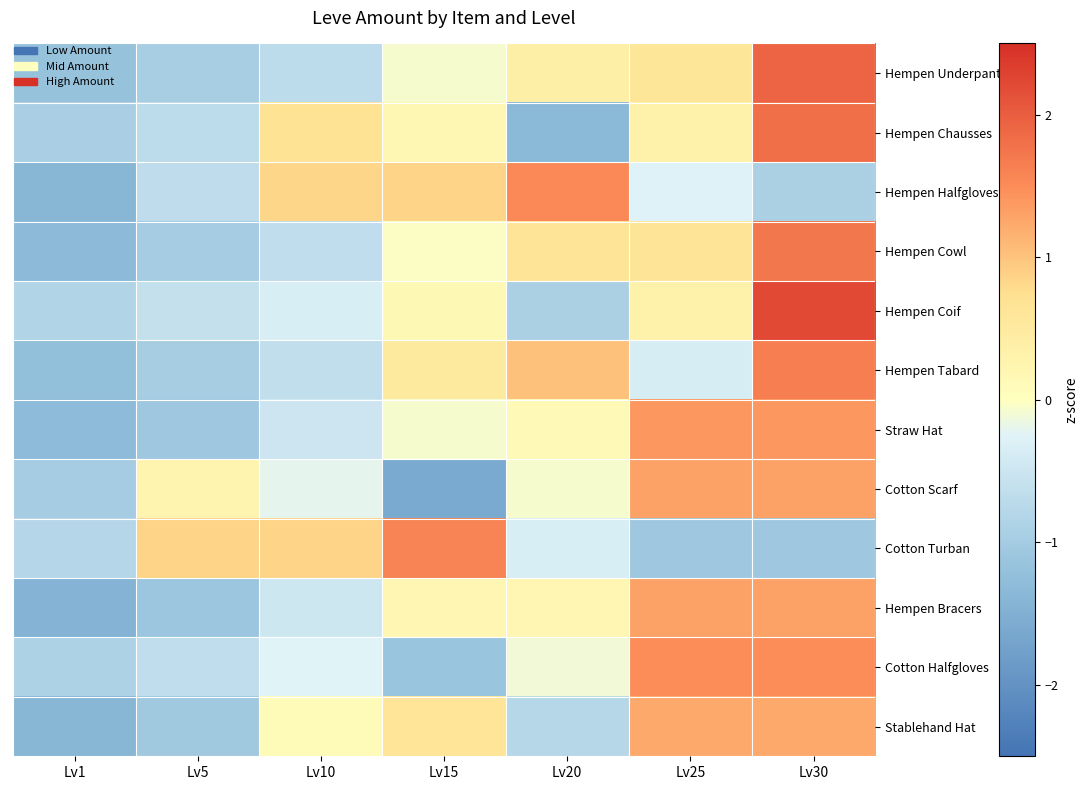

How many data points does each series have?

7